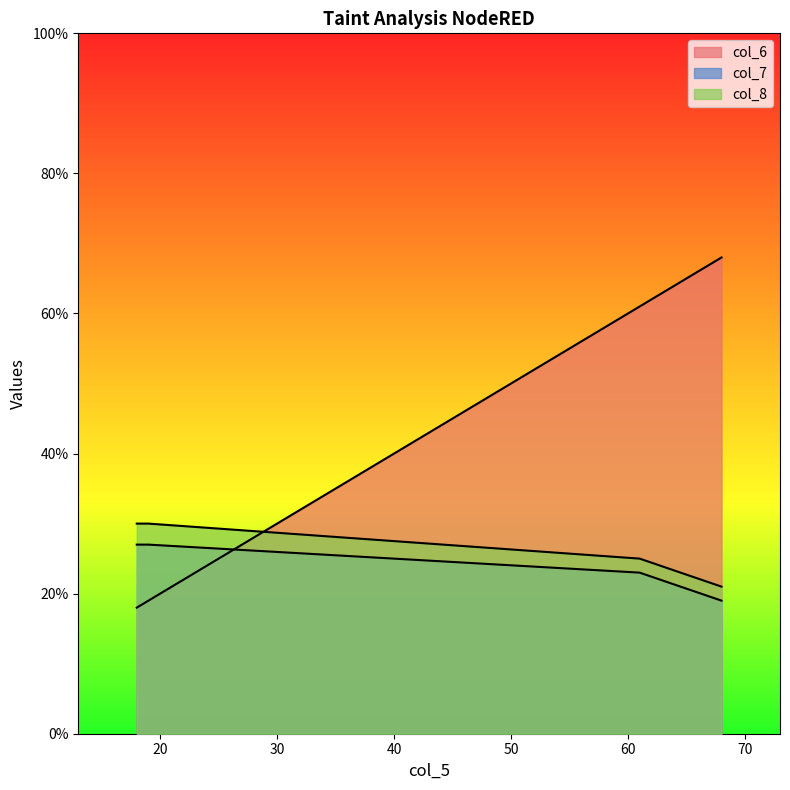

True or false: col_8 and col_7 cross at least once.

False